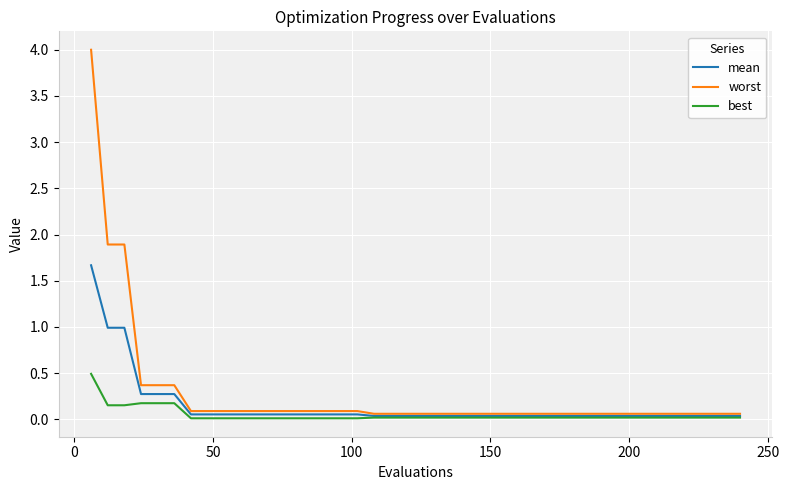

Which series has the largest total across all categories?

worst